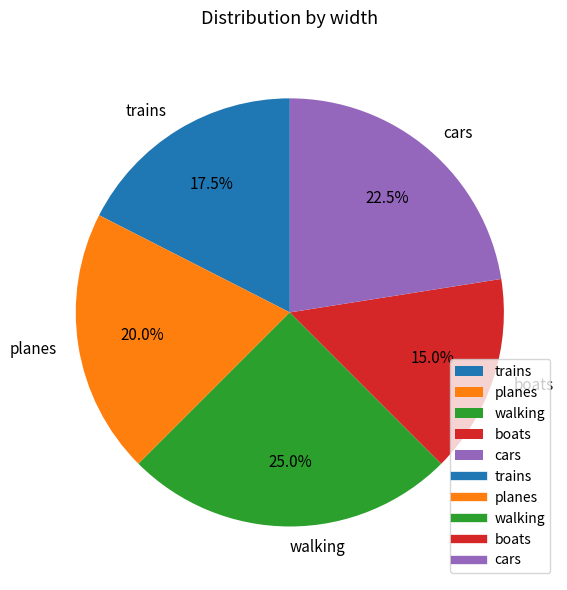

How many segments does this pie chart have?

5